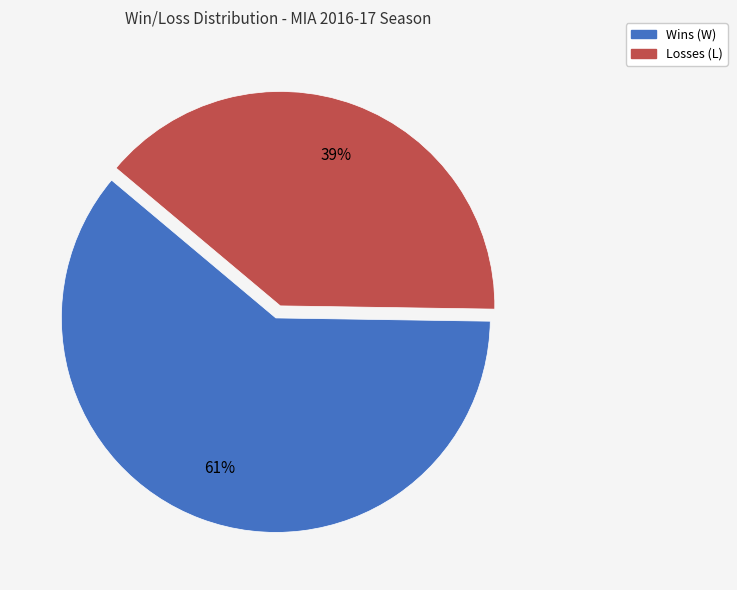

Is there any slice that represents more than half of the pie?

Yes